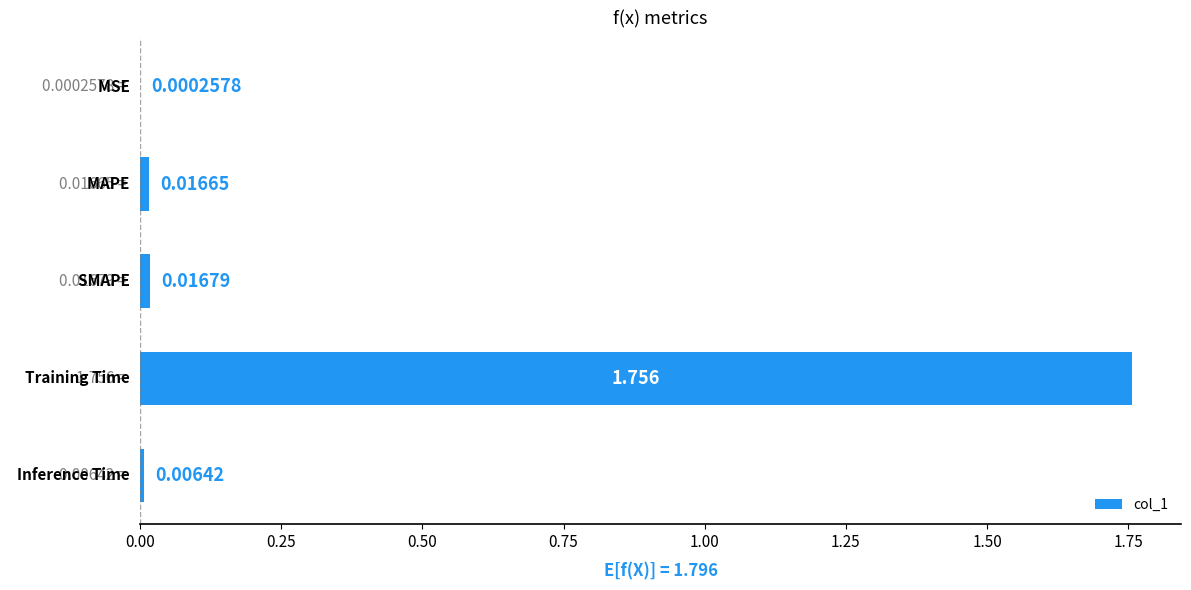

How many categories are shown in the chart?

5